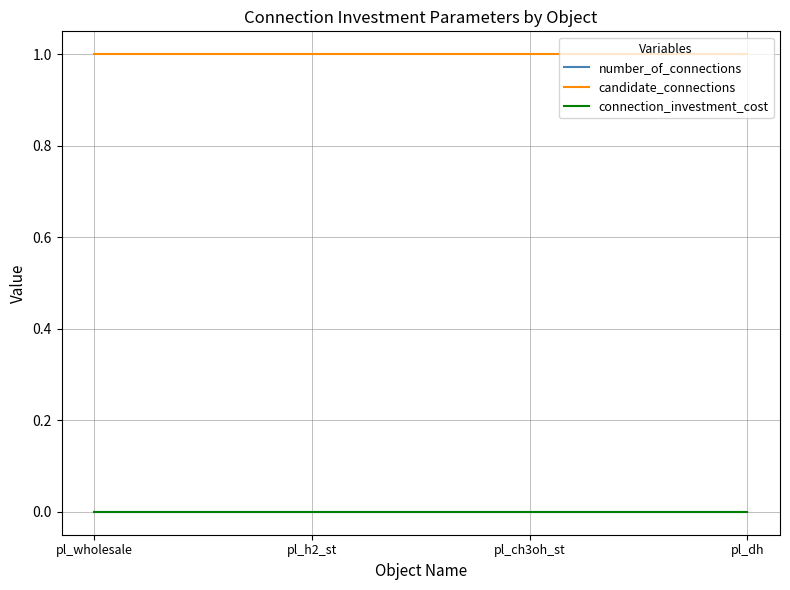

Does the chart have visible grid lines?

Yes